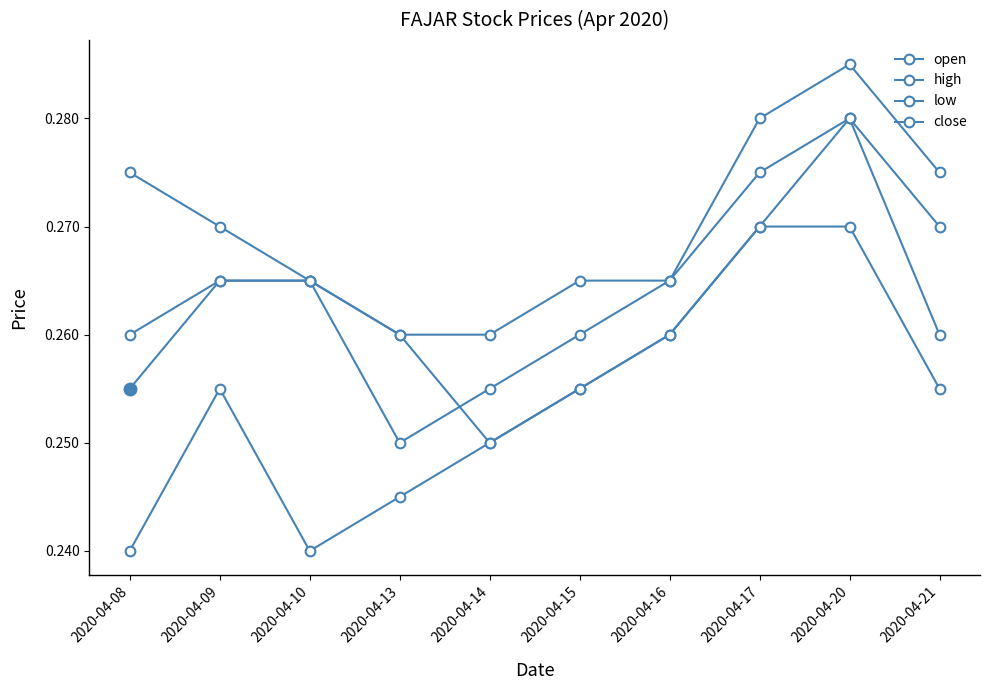

How many categories are shown in the chart?

10